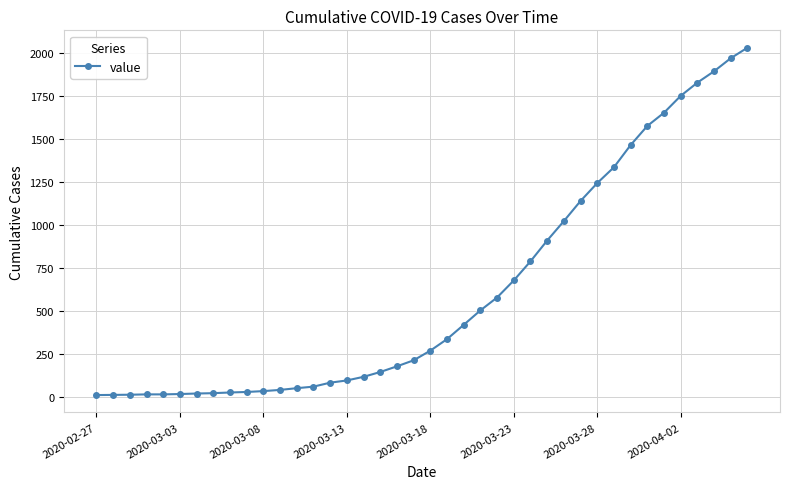

What is the difference between the maximum and minimum values?

2019